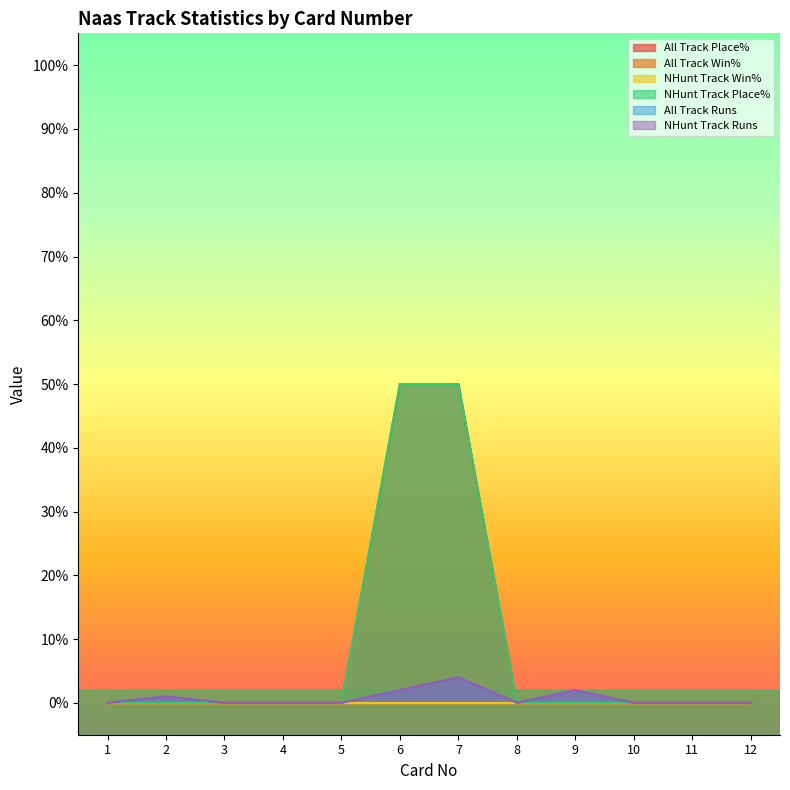

How many lines are shown in the chart?

6